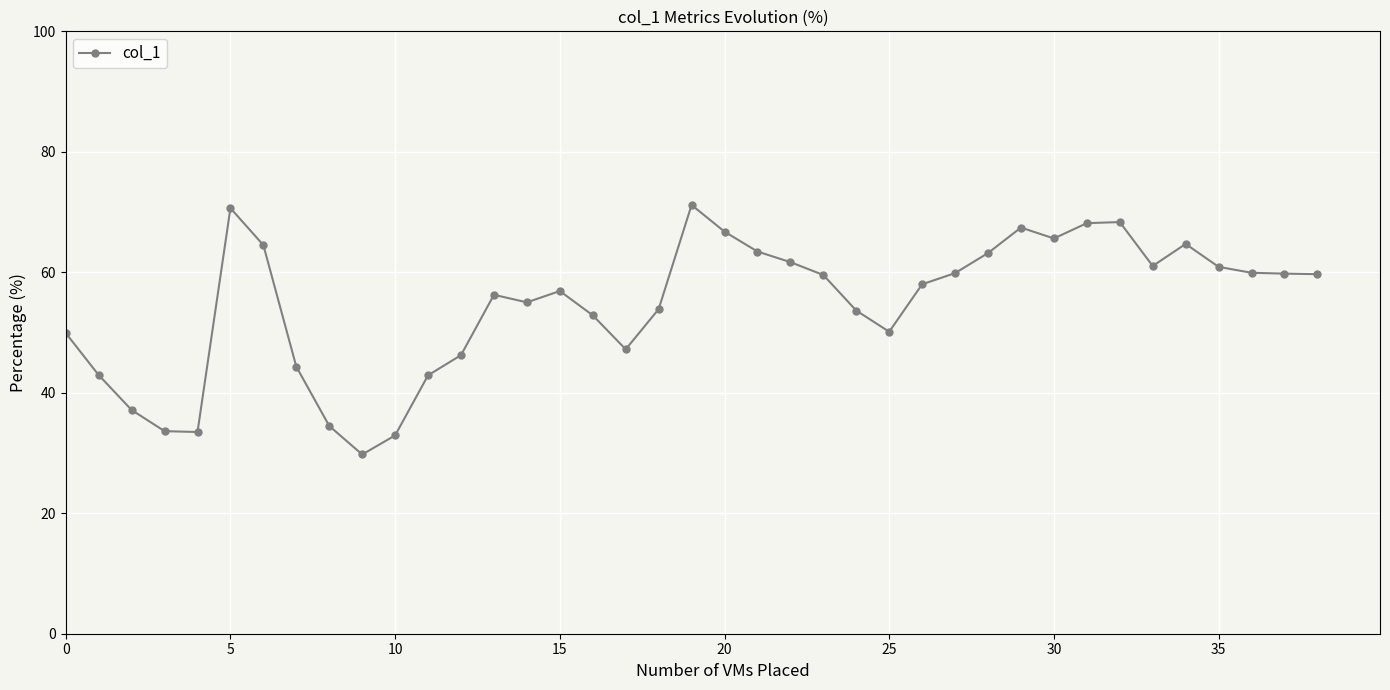

What is the value of the 29th point from the left?

63.2